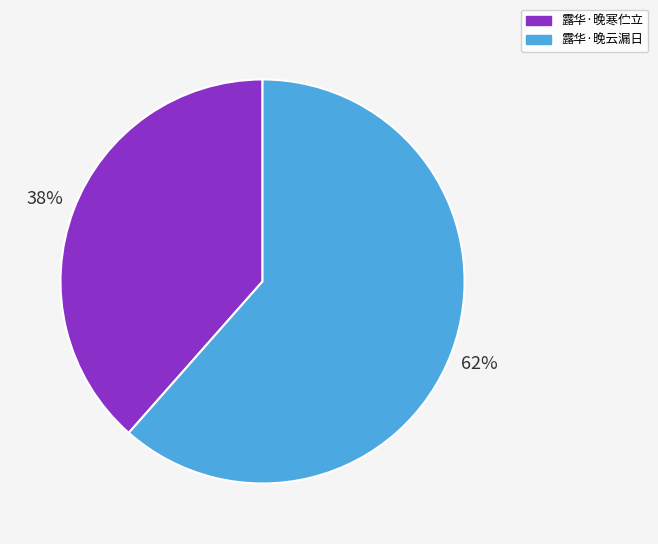

Is the sum of 露华·晚寒伫立 and 露华·晚云漏日 greater than half?

Yes